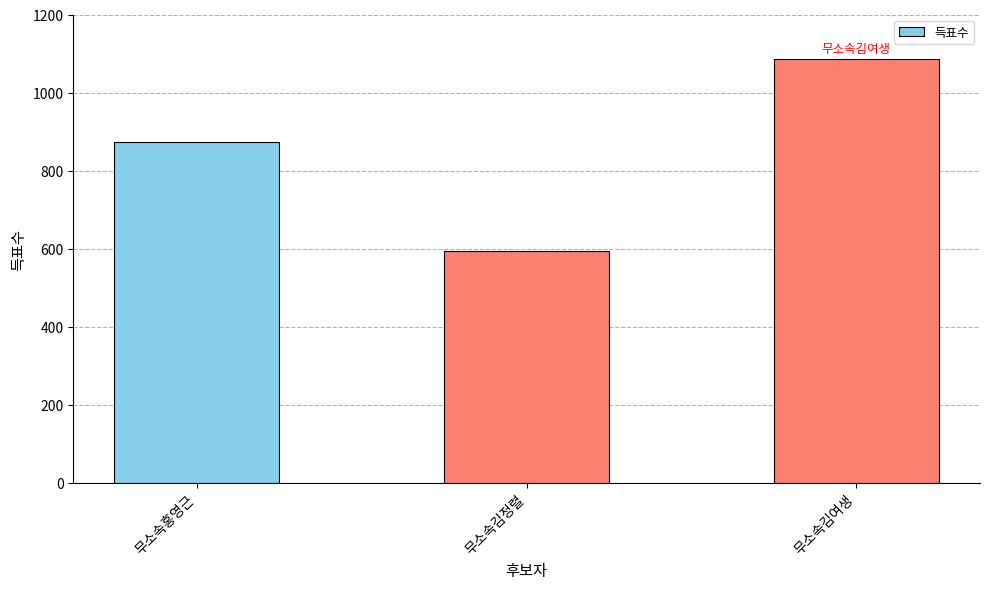

What is the change in value from 무소속홍영근 to 무소속김여생?

+212